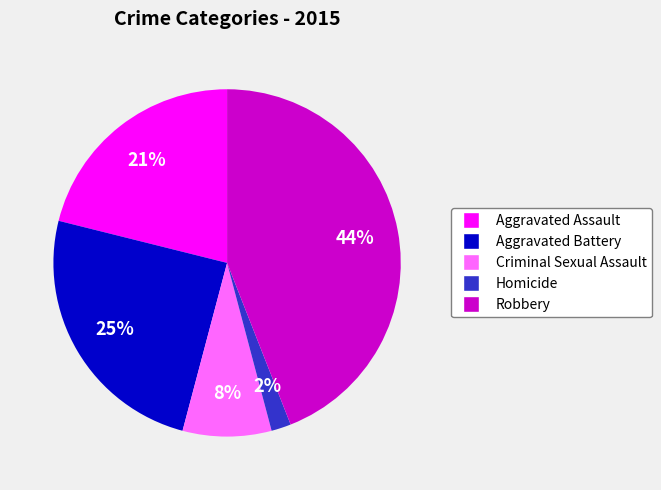

Does Aggravated Battery account for over 50% of the chart?

No